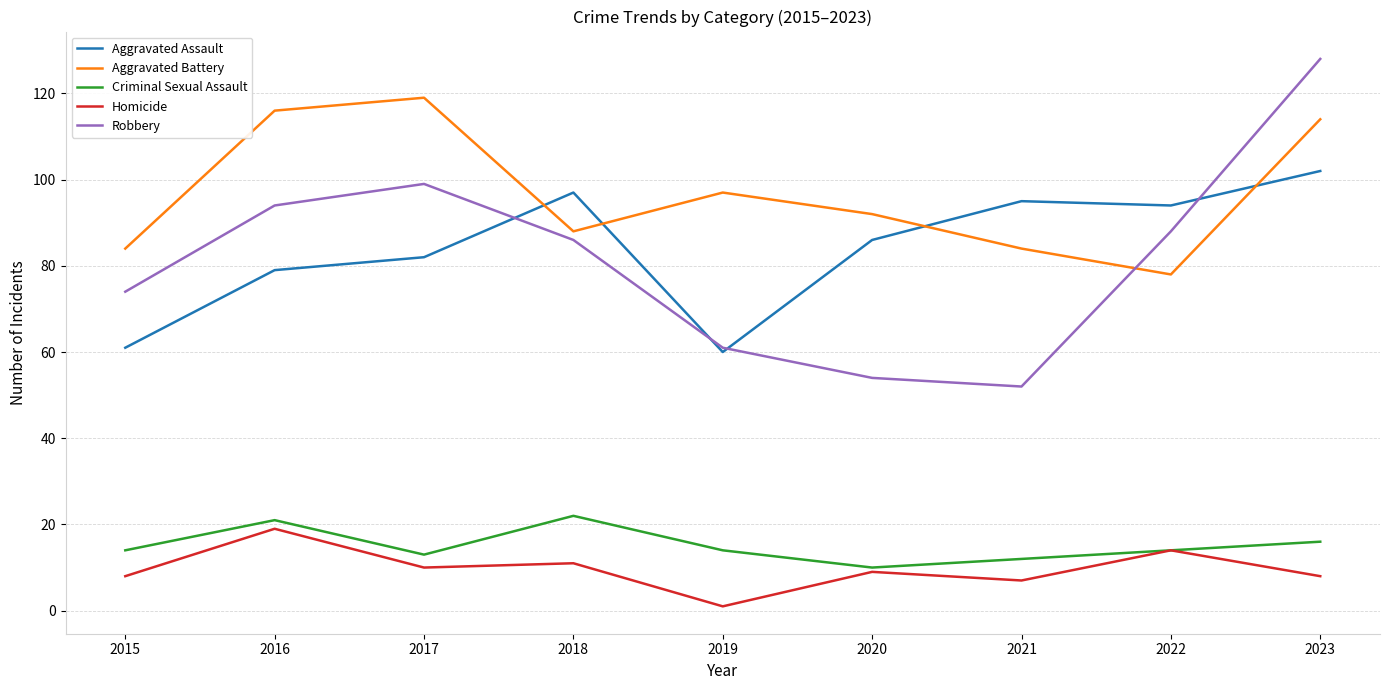

True or false: Robbery and Criminal Sexual Assault cross at least once.

False